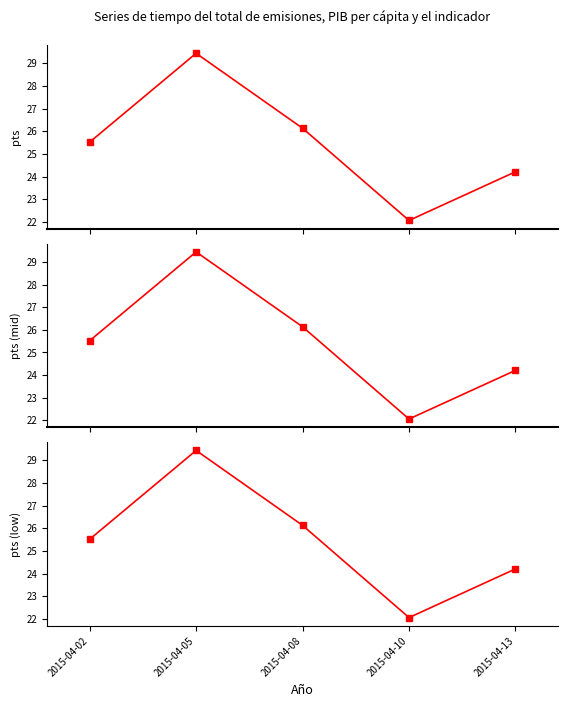

At which category is the sum across all series the highest?

2015-04-05